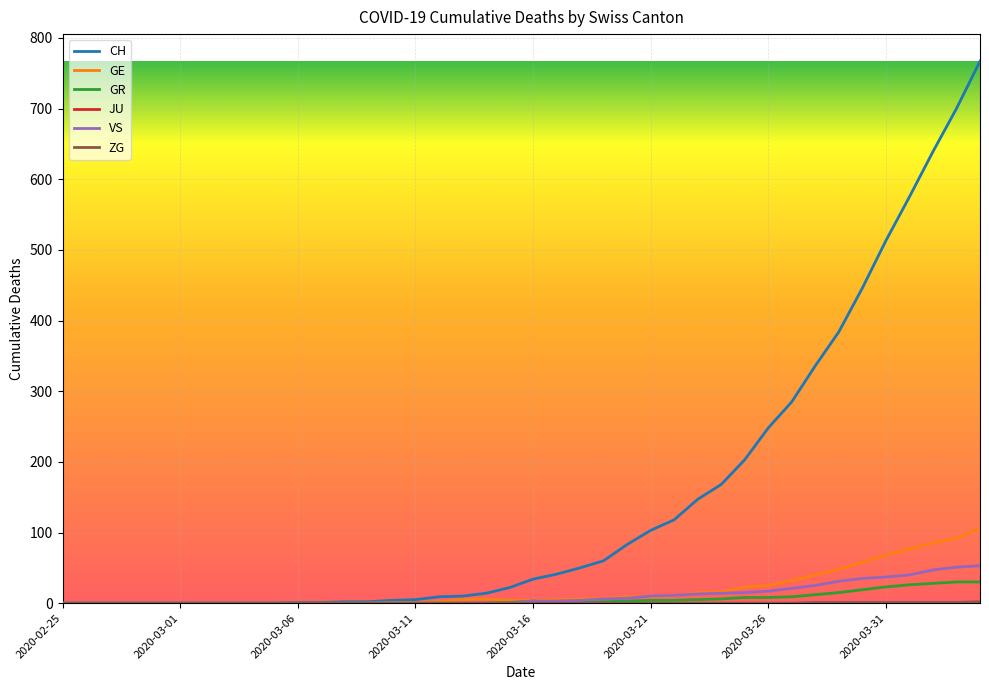

Which series has the widest spread of values?

CH